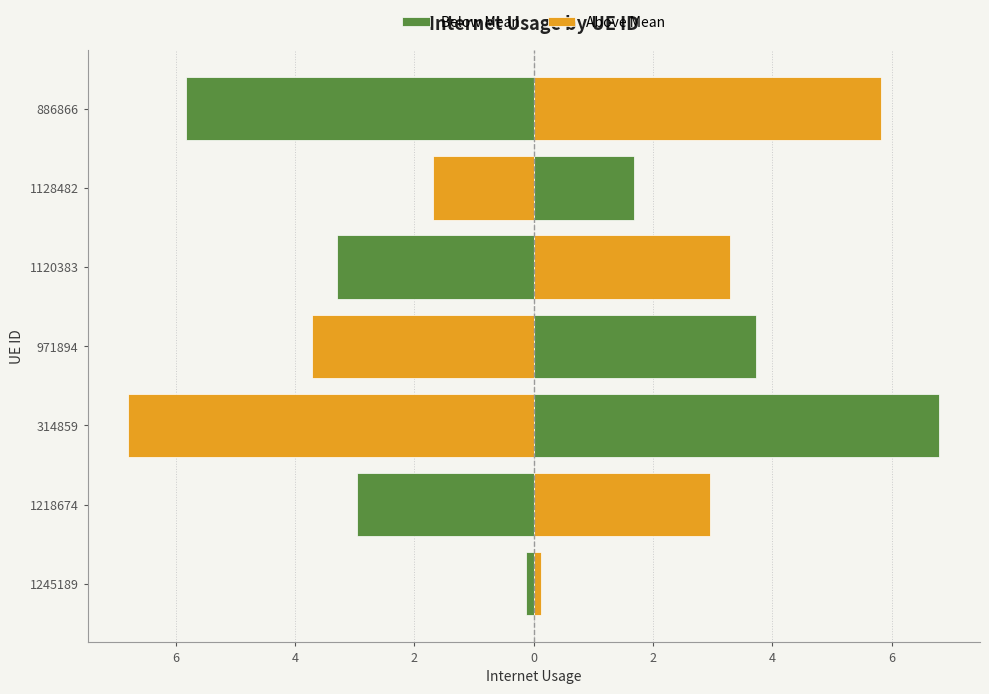

The Below Mean series shows -3.3 at 1120383. True or false?

True